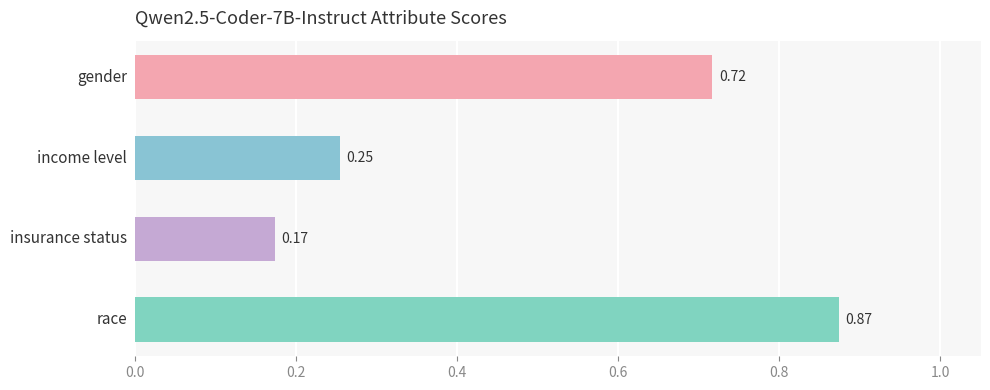

What is the sum of all values?

2.0